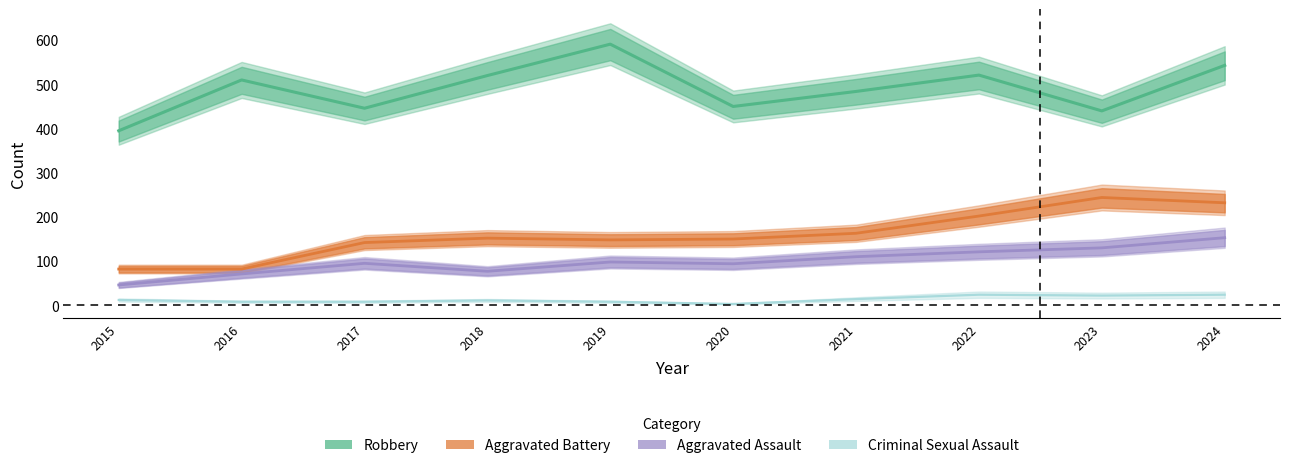

How many values in the Criminal Sexual Assault series exceed 12?

4